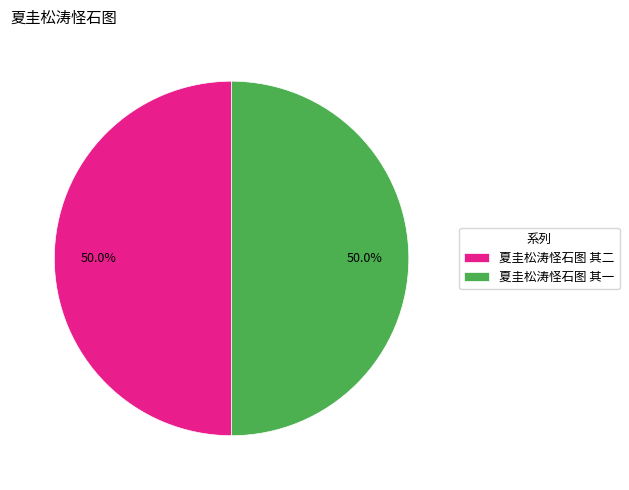

What is the ratio of the value at 夏圭松涛怪石图 其一 to the value at 夏圭松涛怪石图 其二?

1.0